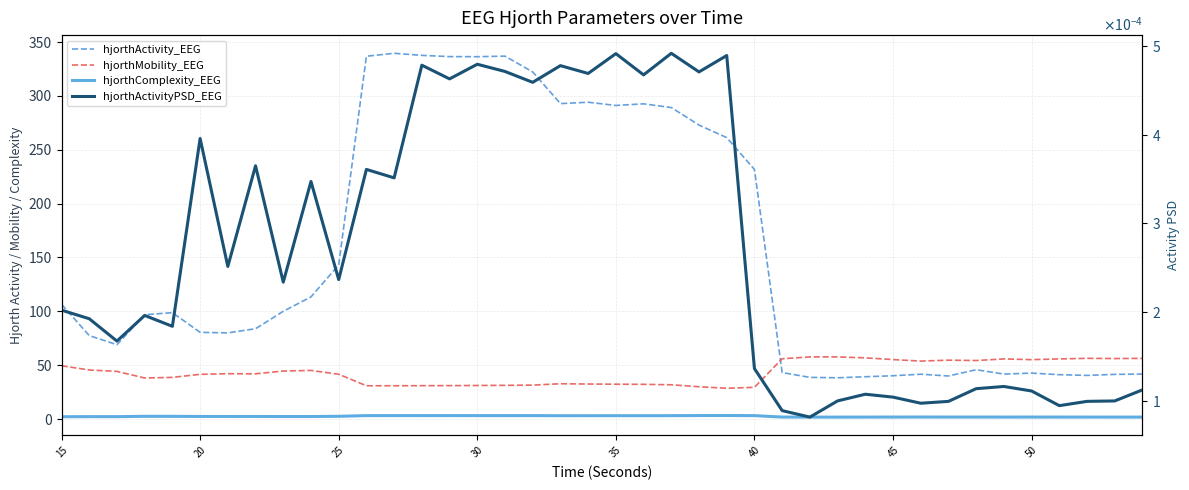

How many values in the hjorthActivity_EEG series are below 98?

20